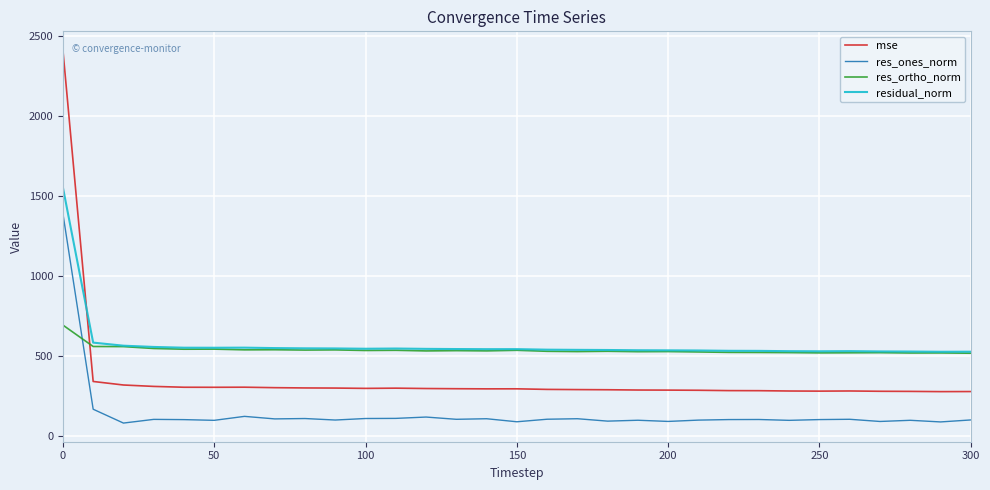

True or false: res_ones_norm and residual_norm intersect in this chart.

False